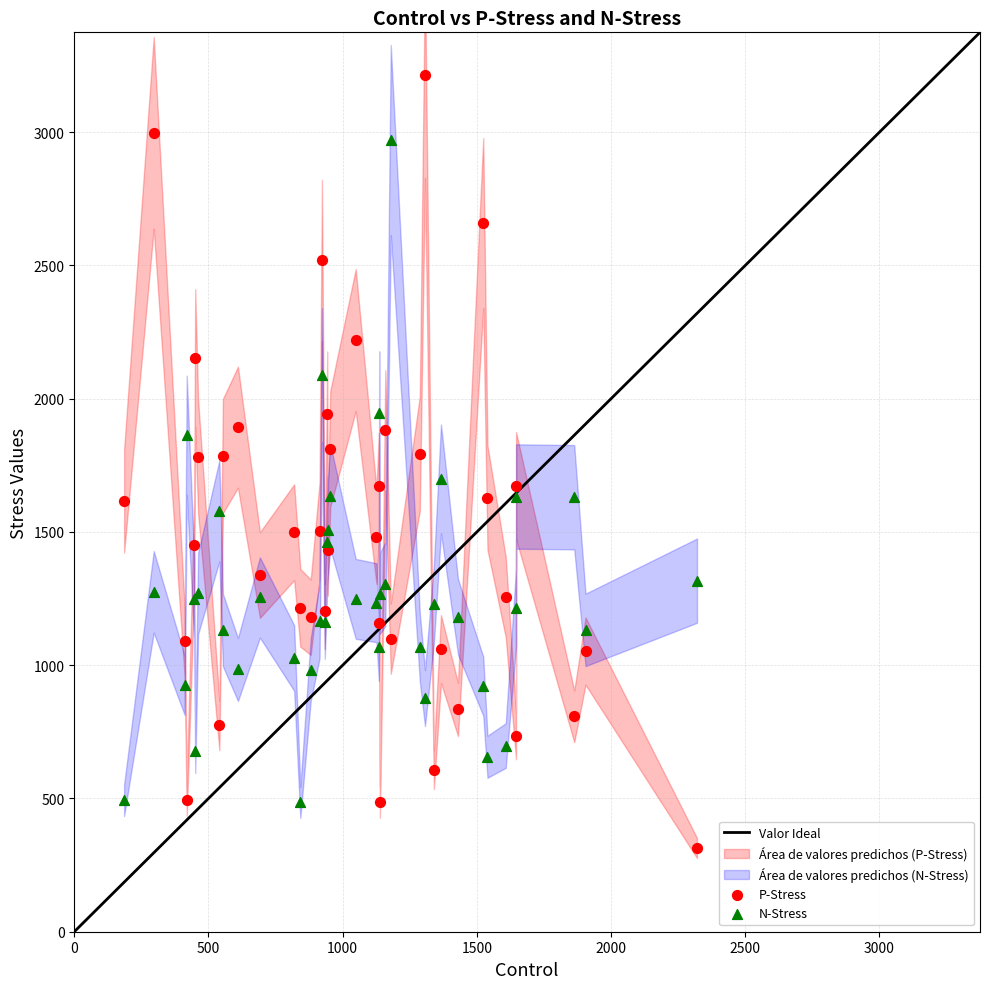

Which series reaches the maximum Y coordinate?

P-Stress